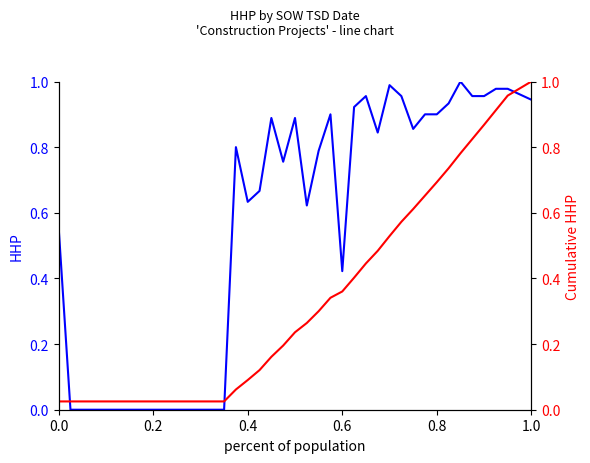

After their last crossing, which series has the higher values: Cumulative HHP or HHP?

Cumulative HHP